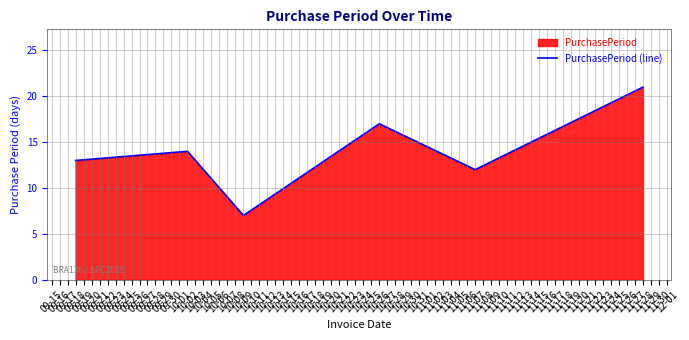

Approximately how many times larger is the value at 11-07 compared to 10-09?

1.7